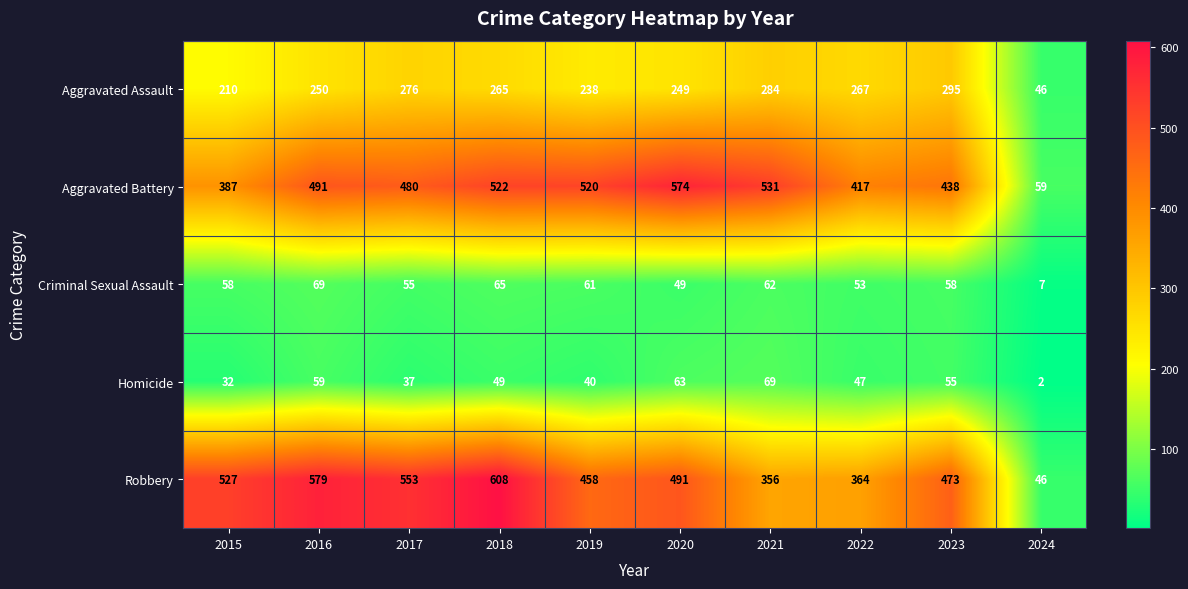

Which series has the widest spread of values?

Robbery